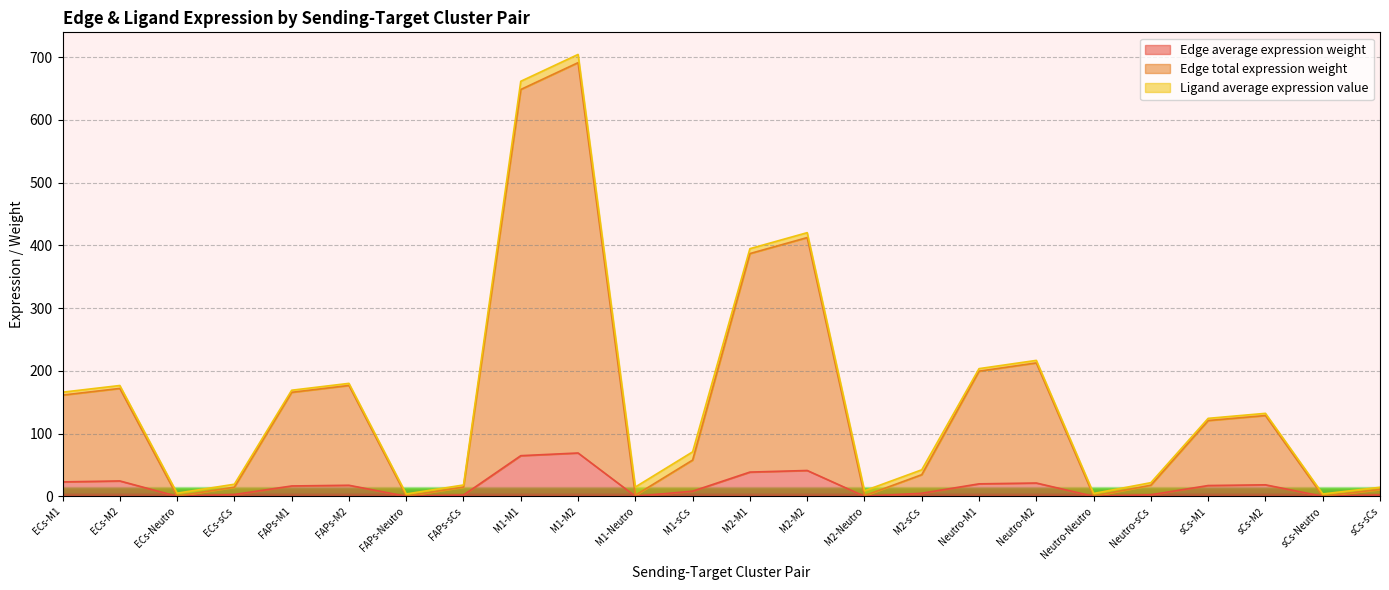

True or false: Edge average expression weight has a value of 0.0 at FAPs-Neutro.

True